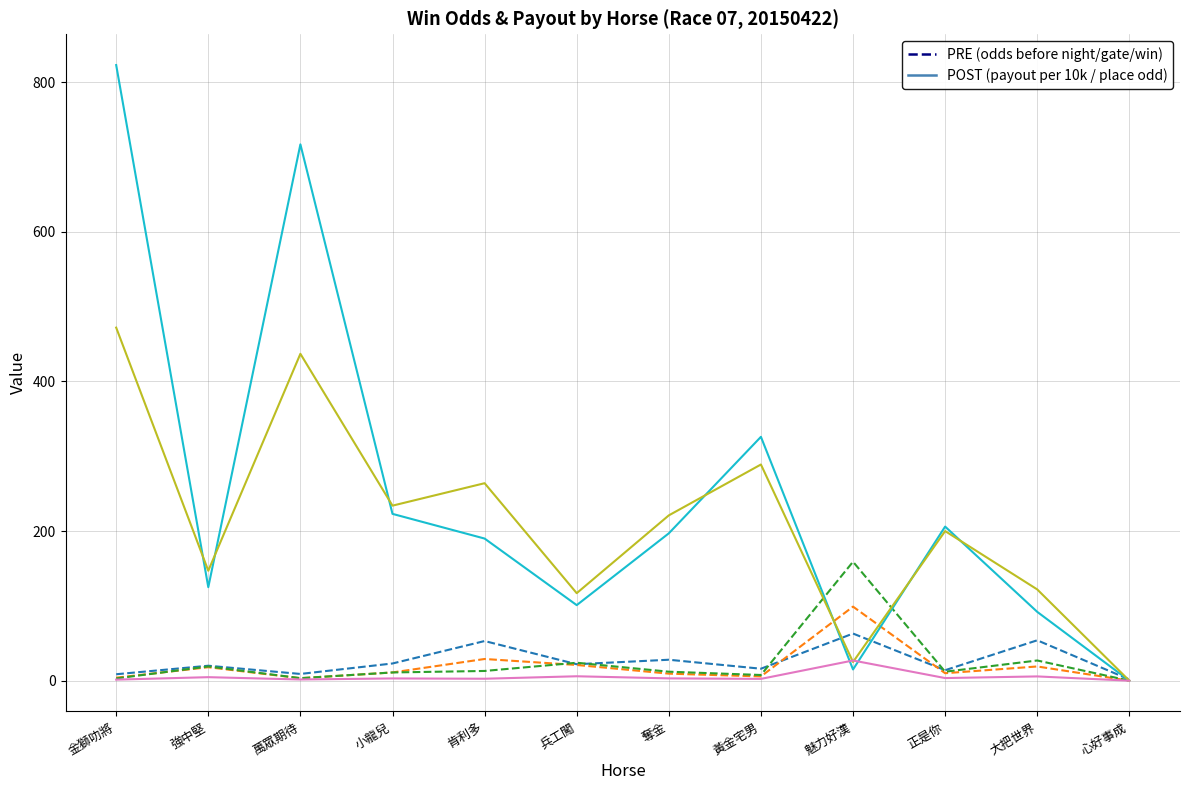

At which category does the chart reach its peak across all series?

金獅叻將